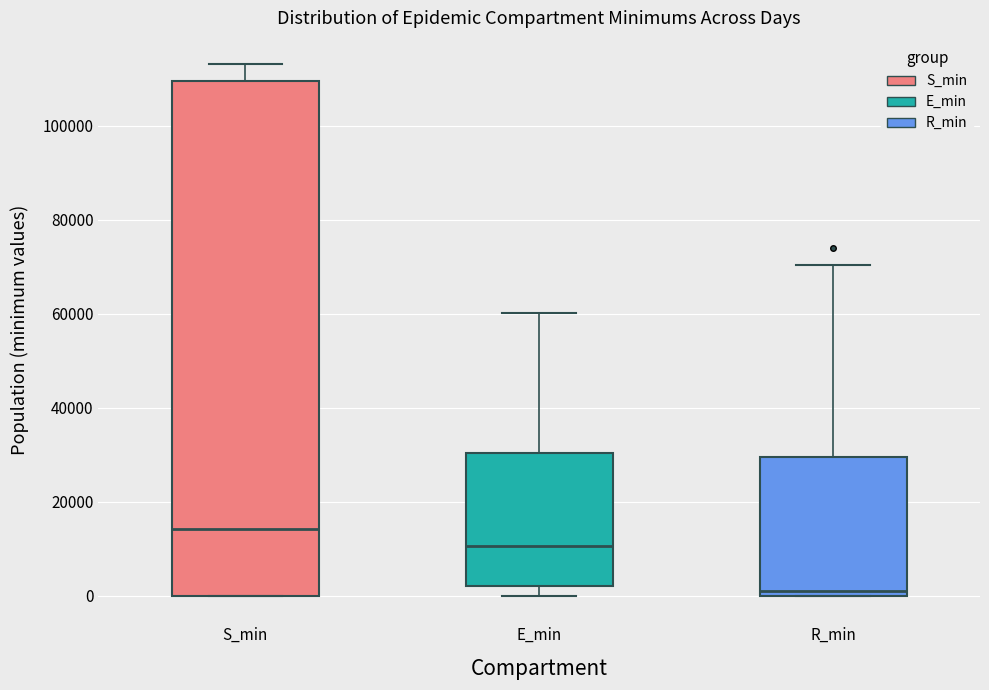

Reading left to right, transcribe this box plot: for each box, give where its median line is, the range the box spans, and where its two whiskers end, as read against the y-axis. The values are not printed on the chart, so give them approximately, as read against the axis.

S_min: median 14000, box 0 to 110000, whiskers 0 to 114000
E_min: median 10000, box 2000 to 30000, whiskers 0 to 60000
R_min: median 0 (just above the box's lower edge), box 0 to 30000, whiskers 0 to 70000